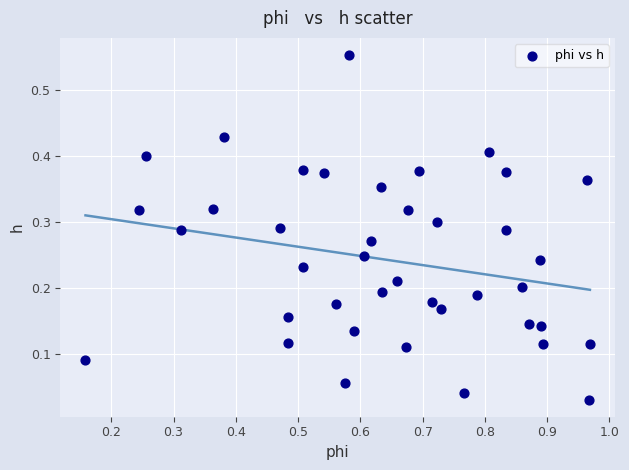

What is the range of Y values (max minus min)?

0.5